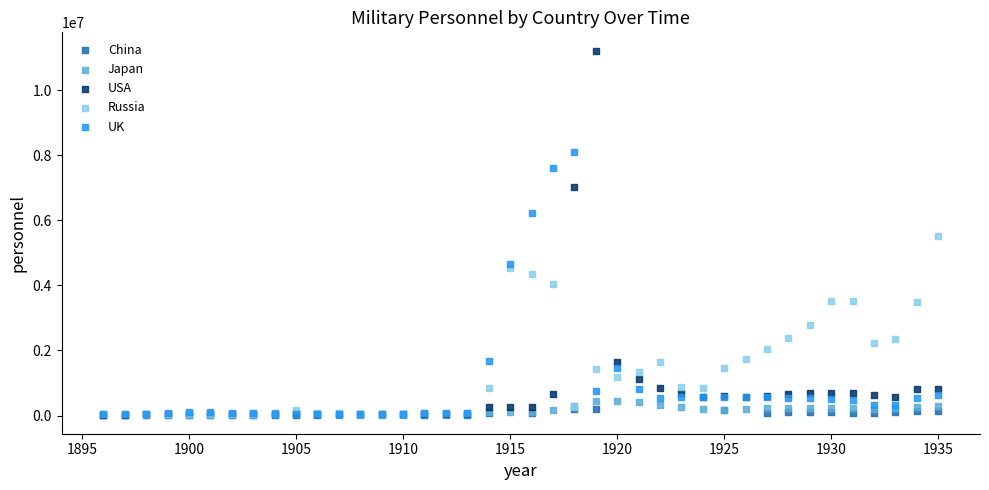

Which series has the largest Y range (max minus min)?

USA